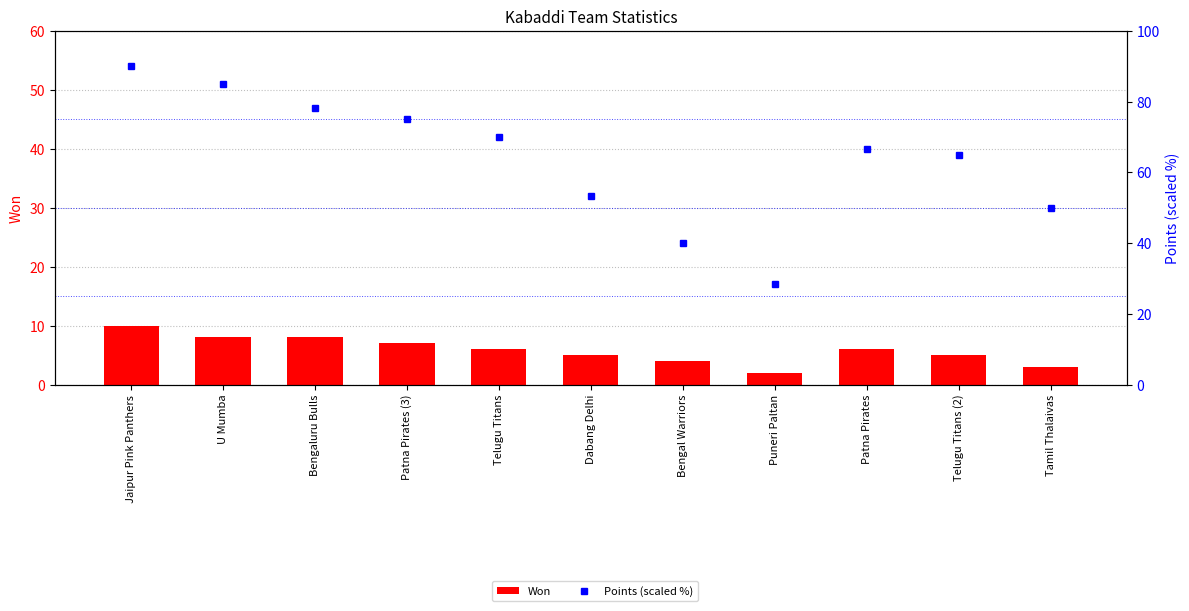

At which label does Points (scaled) first exceed 66?

Jaipur Pink Panthers